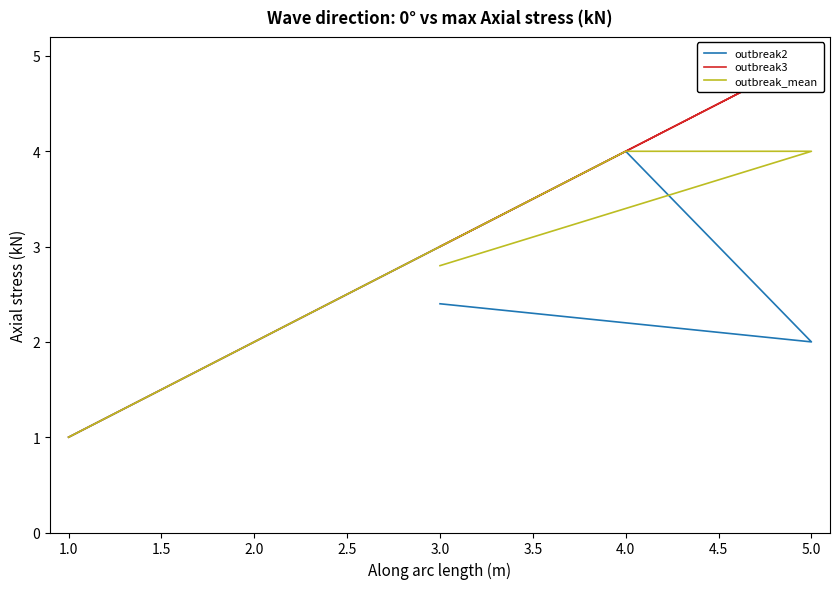

The value of outbreak3 at 3.0 is 4.1. True or false?

False